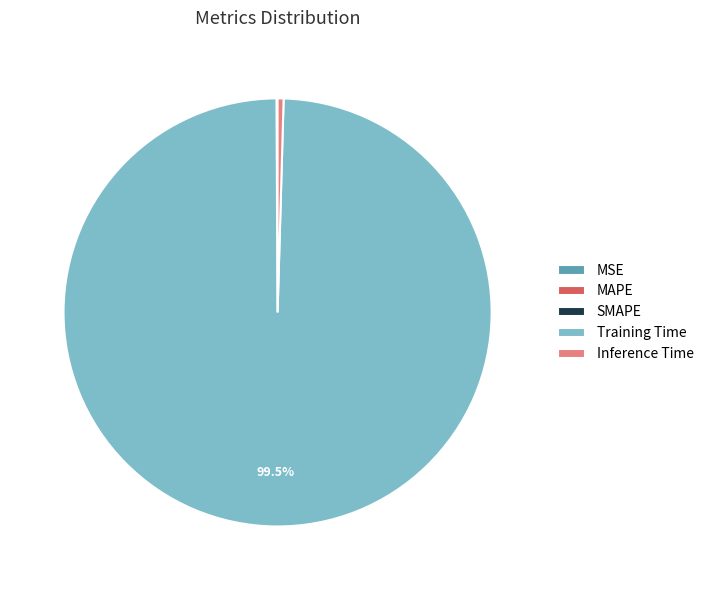

Which category has the biggest portion of the pie?

Training Time